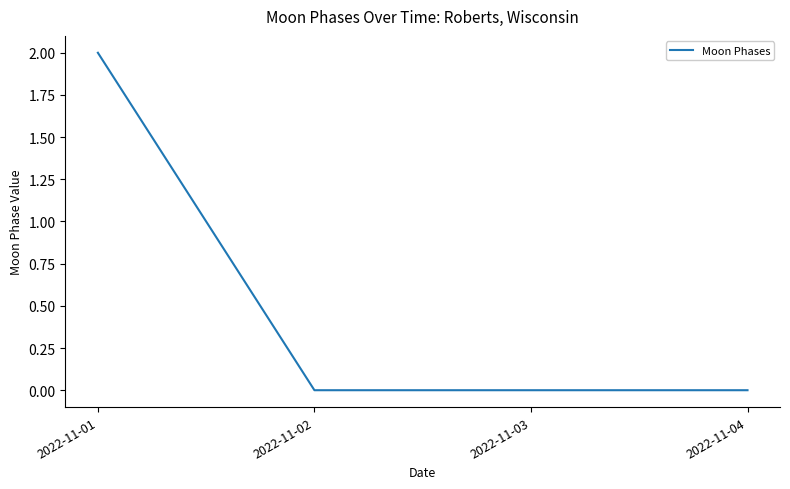

Reading right to left, transcribe all the data shown in this chart.

0	0	0	2